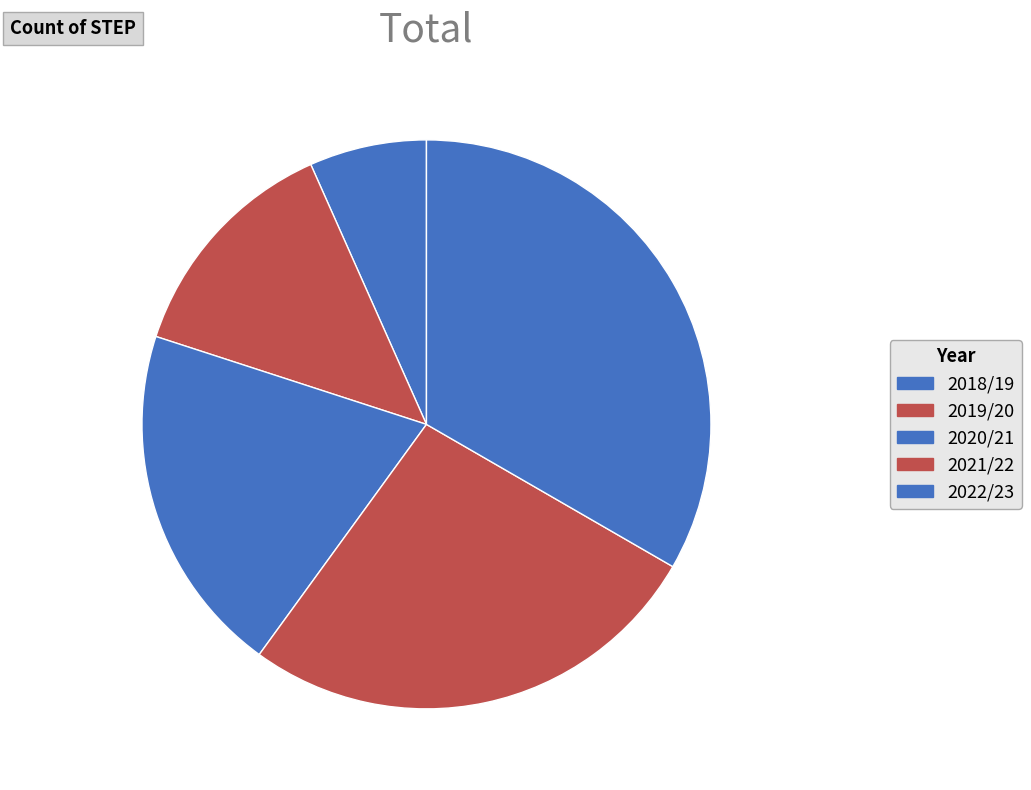

Is there a majority slice in this chart?

No